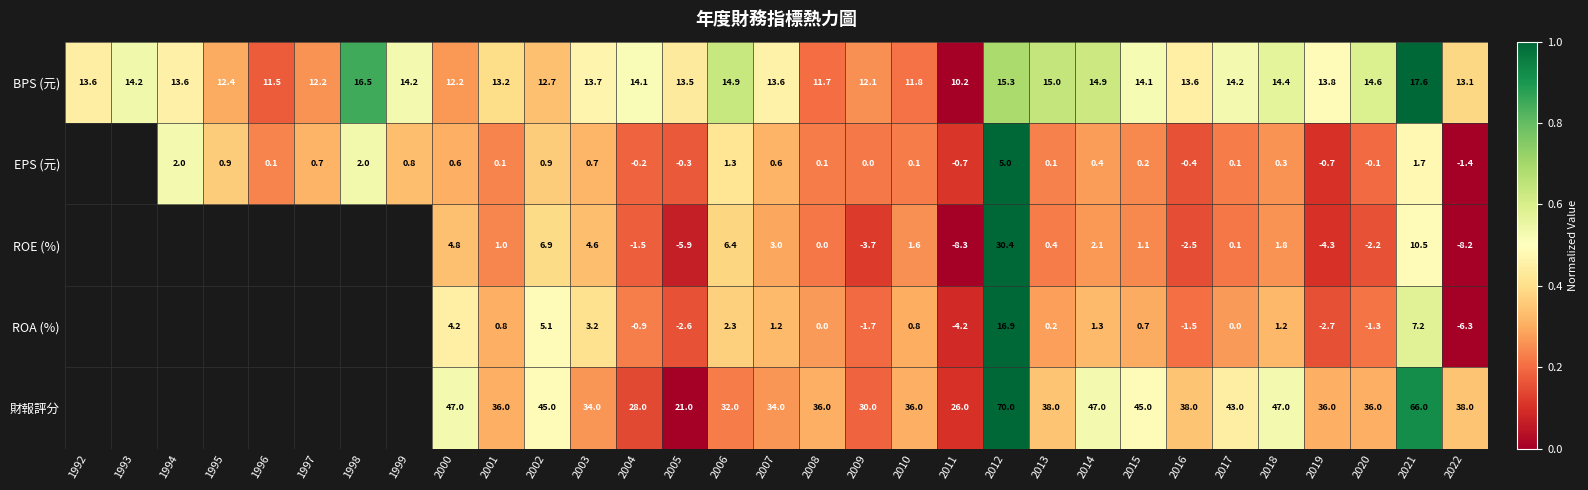

Which has a higher value, 2020 or 1997?

2020